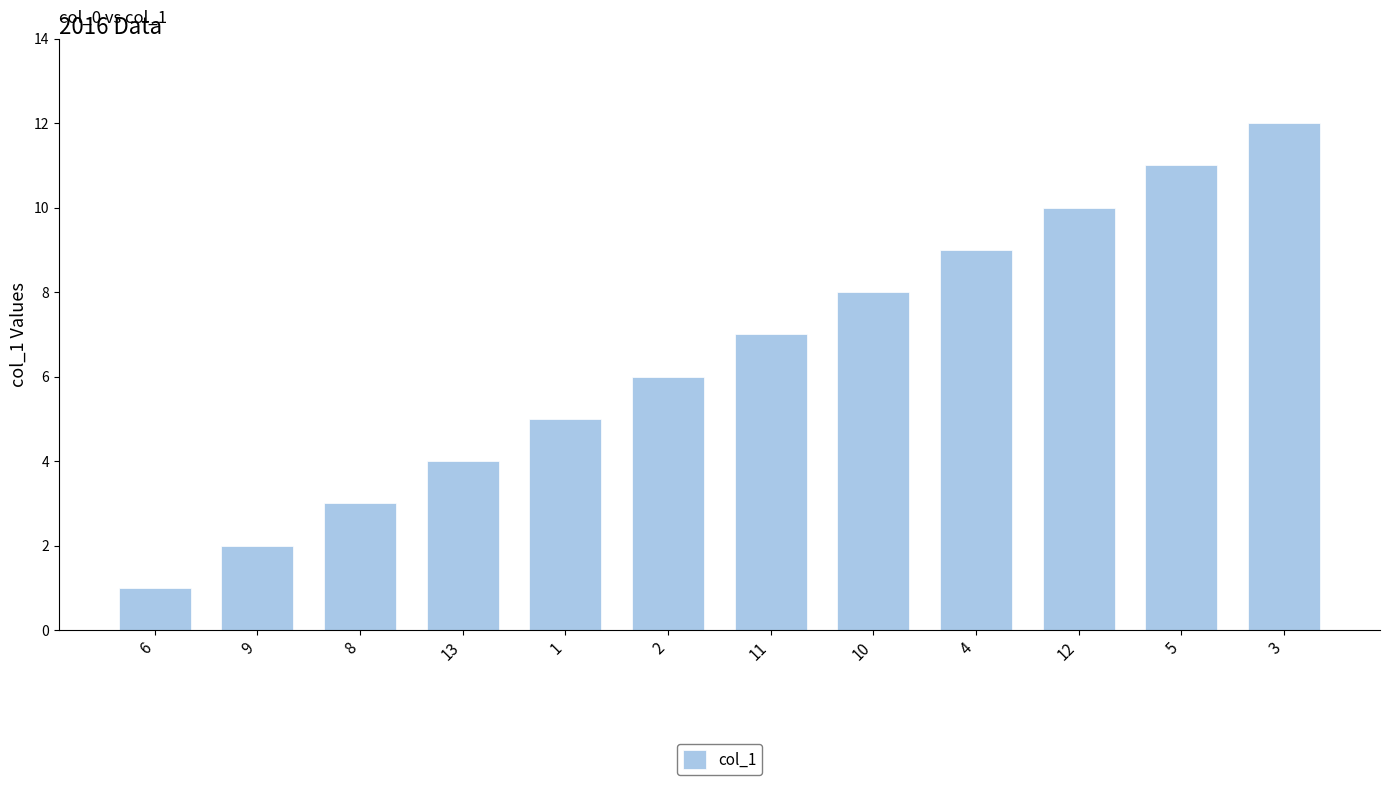

What is the minimum value shown in the chart?

1